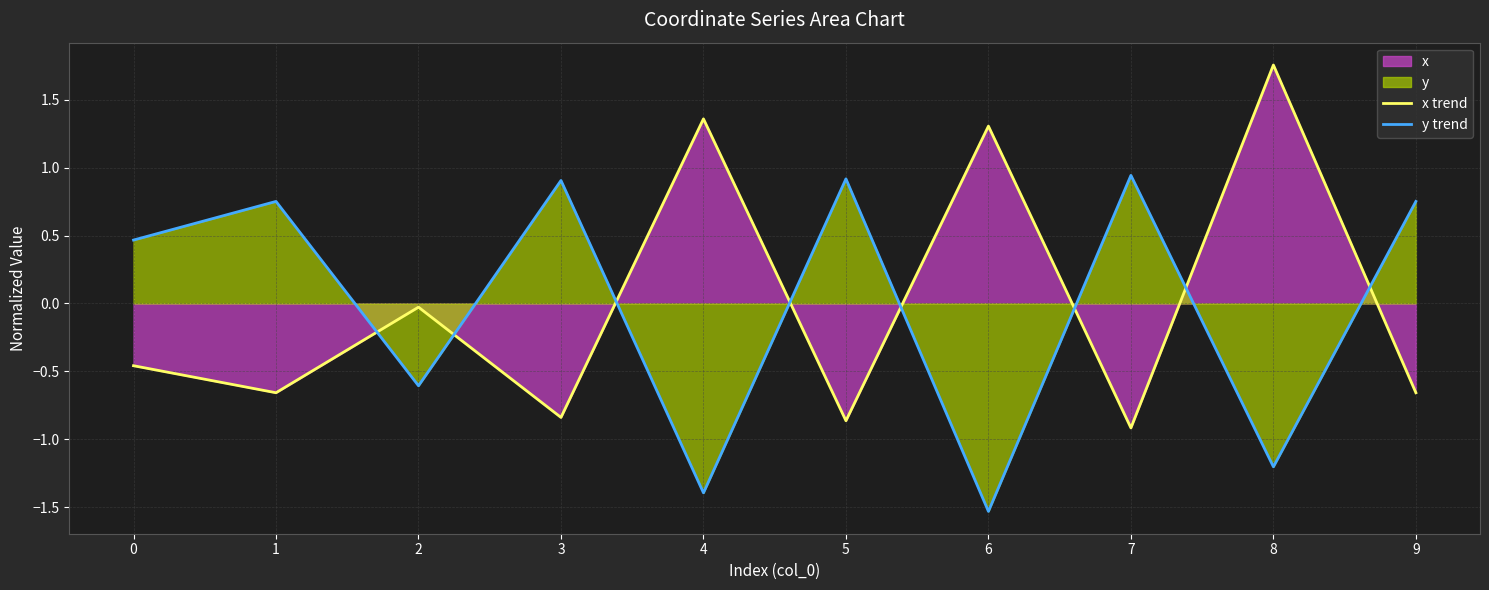

Rank the series at 6 from highest to lowest value.

x trend, y trend